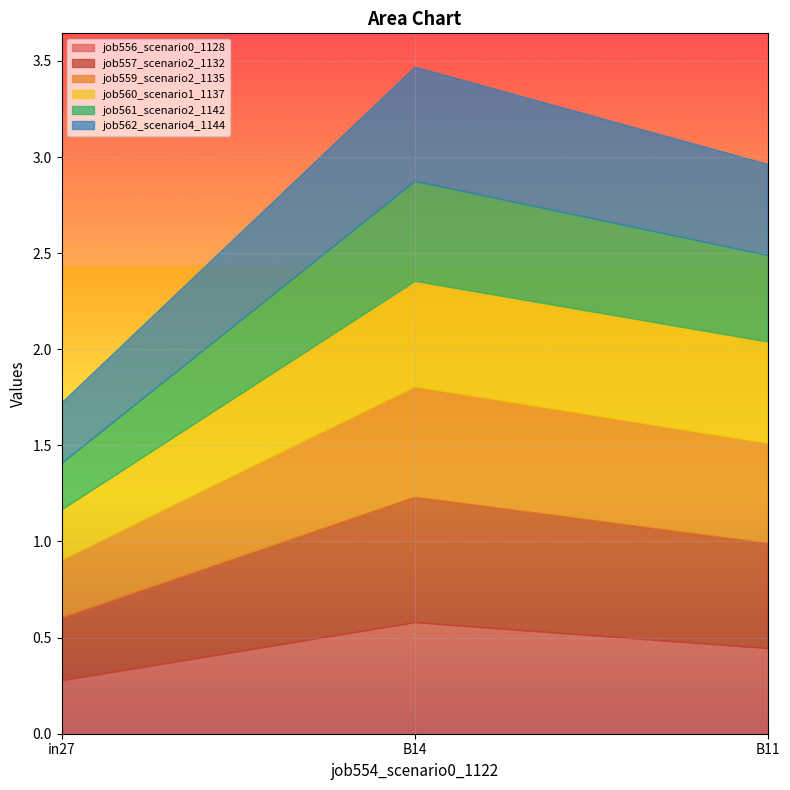

What is the average value of the job560_scenario1_1137 series?

0.4